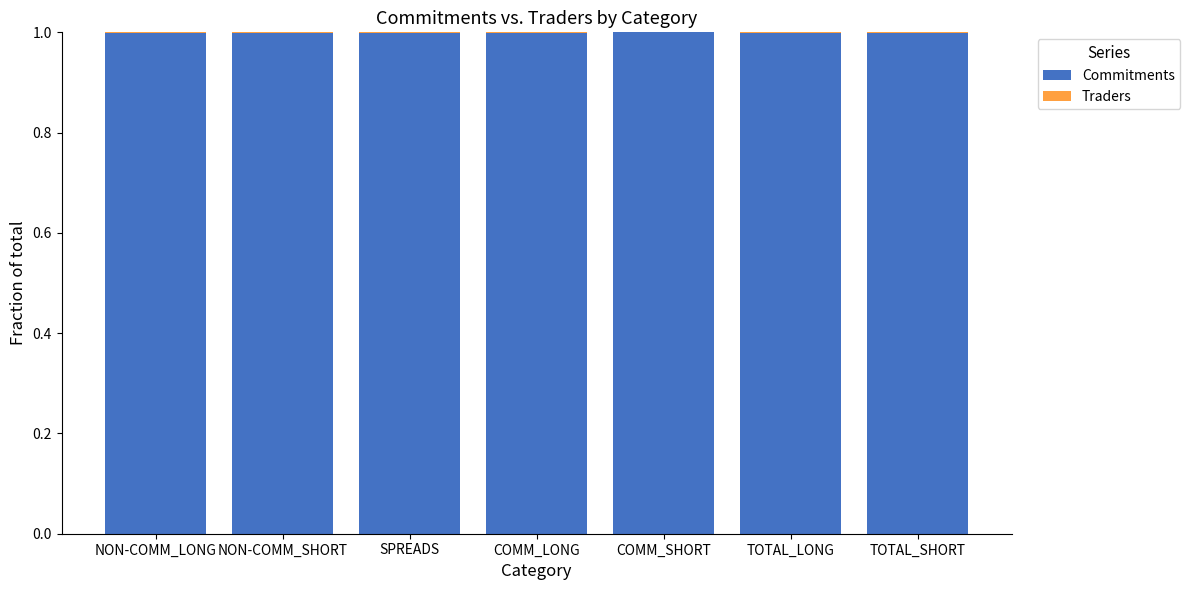

Are the bars grouped side by side (vs. stacked)?

No